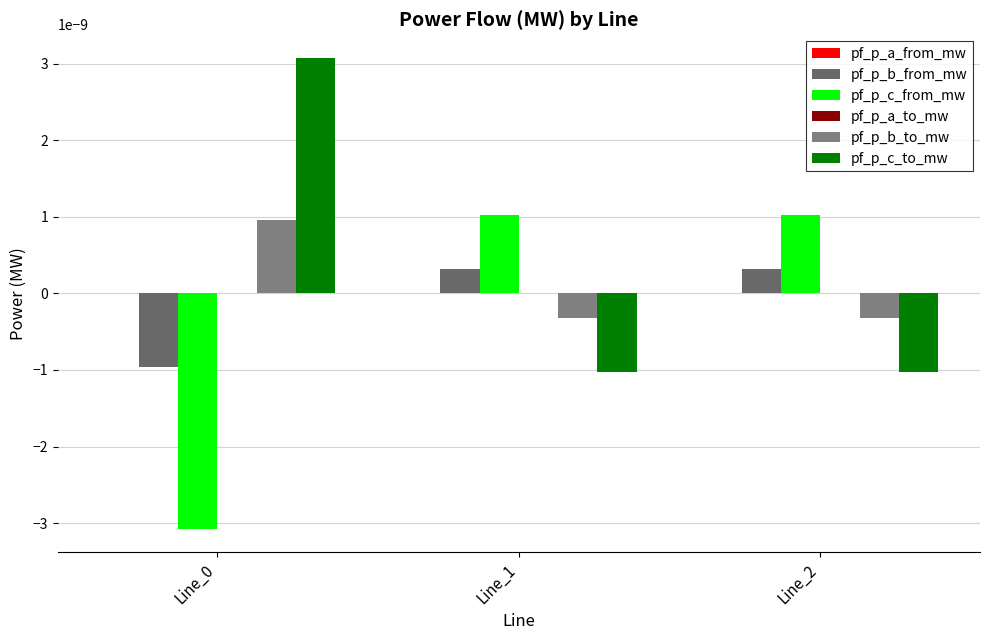

Where is pf_p_b_from_mw nearest to the value 0?

Line_1